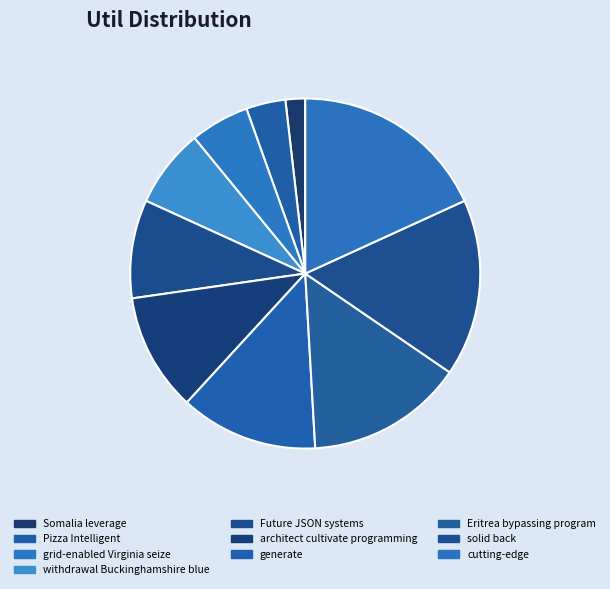

Do withdrawal Buckinghamshire blue and cutting-edge together represent more than half of the pie?

No